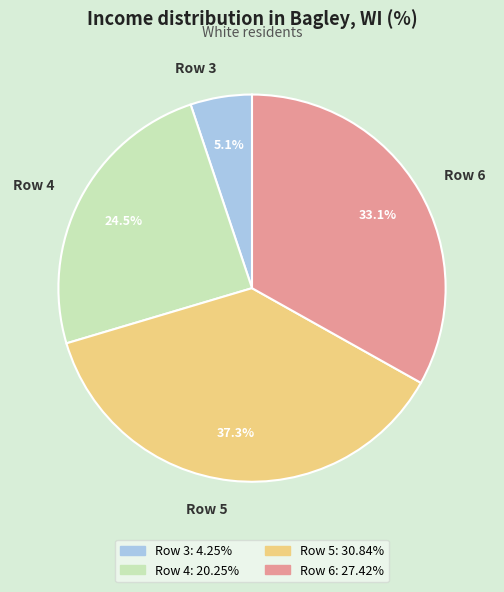

What is the ratio of the value at Row 4 to the value at Row 3?

4.8